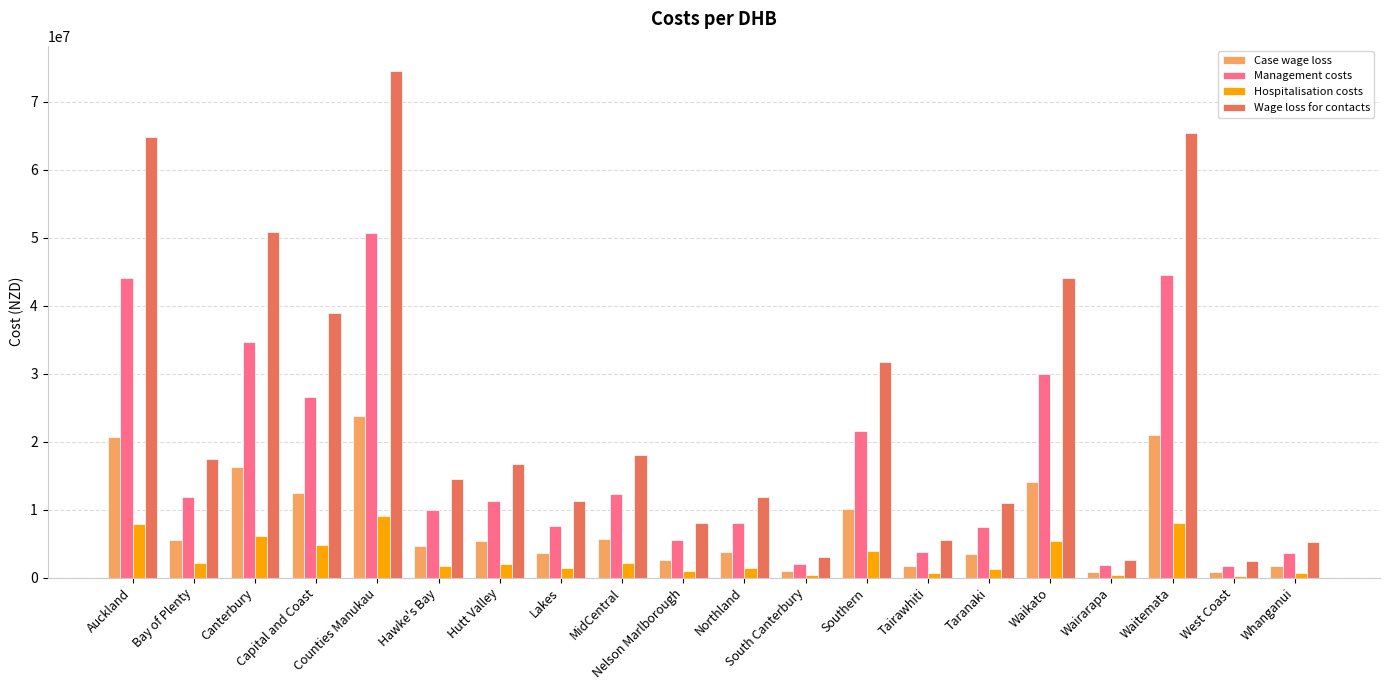

Which series has the largest total across all categories?

Wage loss for contacts